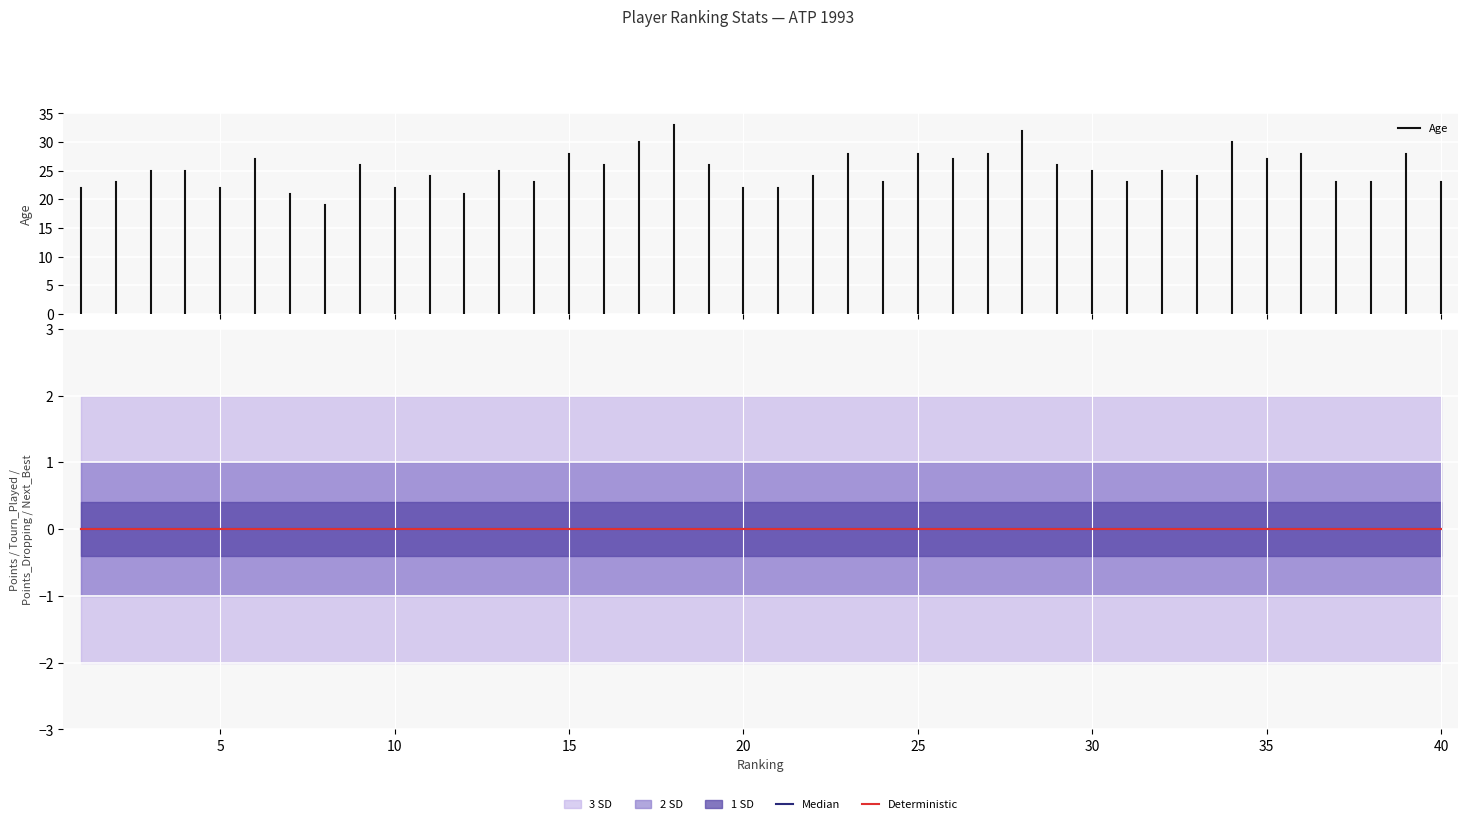

Where is the first local maximum for Age?

6